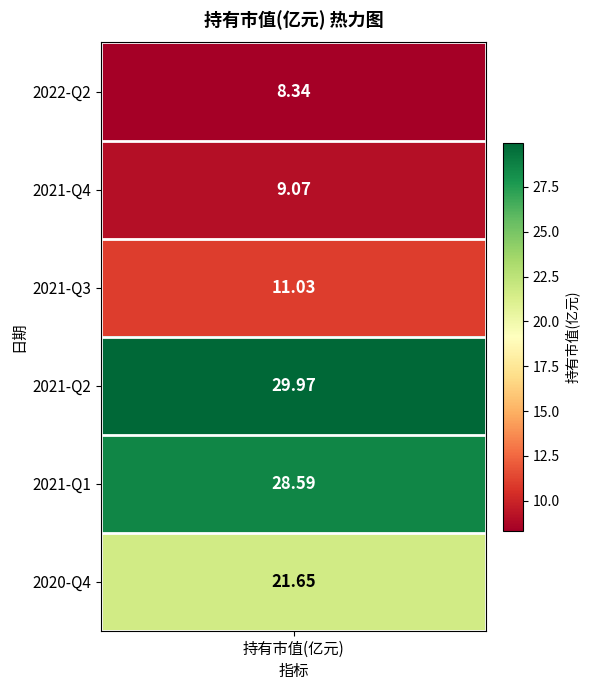

List the labels in order of value, smallest first.

2022-Q2, 2021-Q4, 2021-Q3, 2020-Q4, 2021-Q1, 2021-Q2